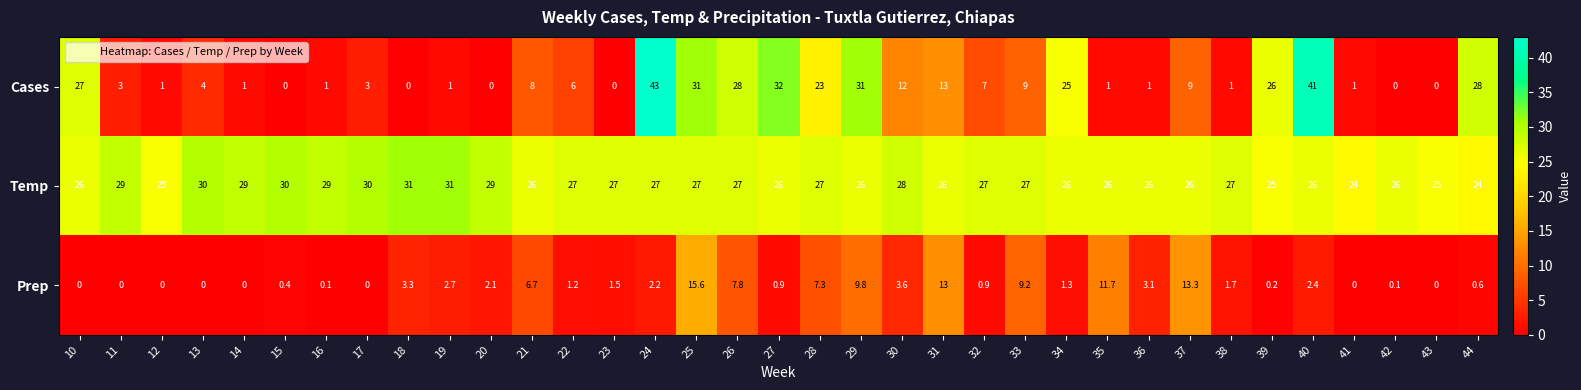

At which category does the chart reach its peak across all series?

24